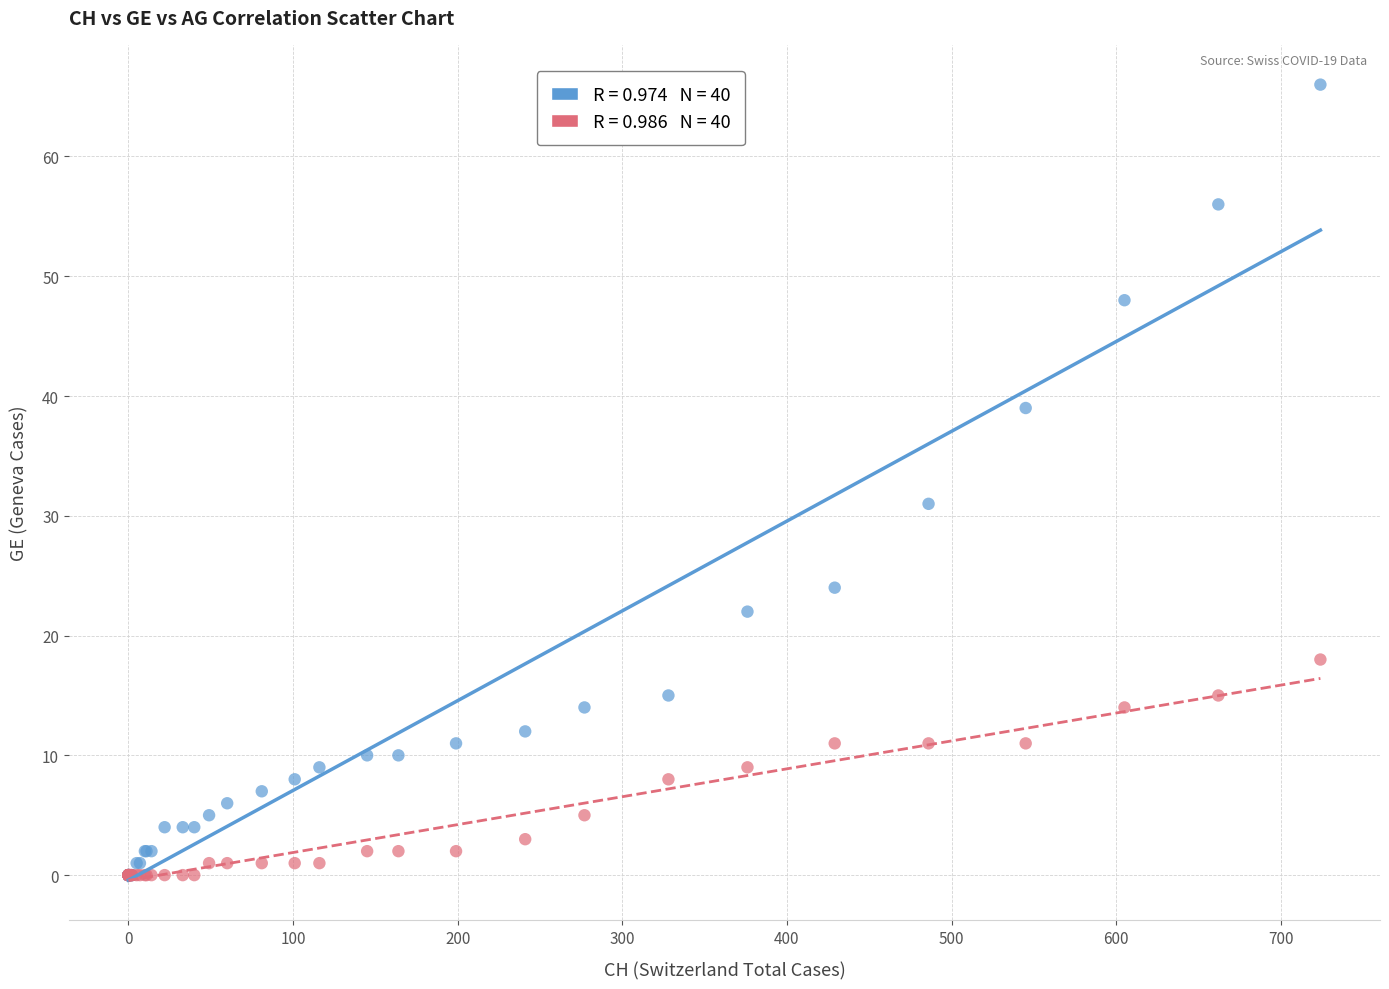

Across all series, what Y value is closest to 33?

31